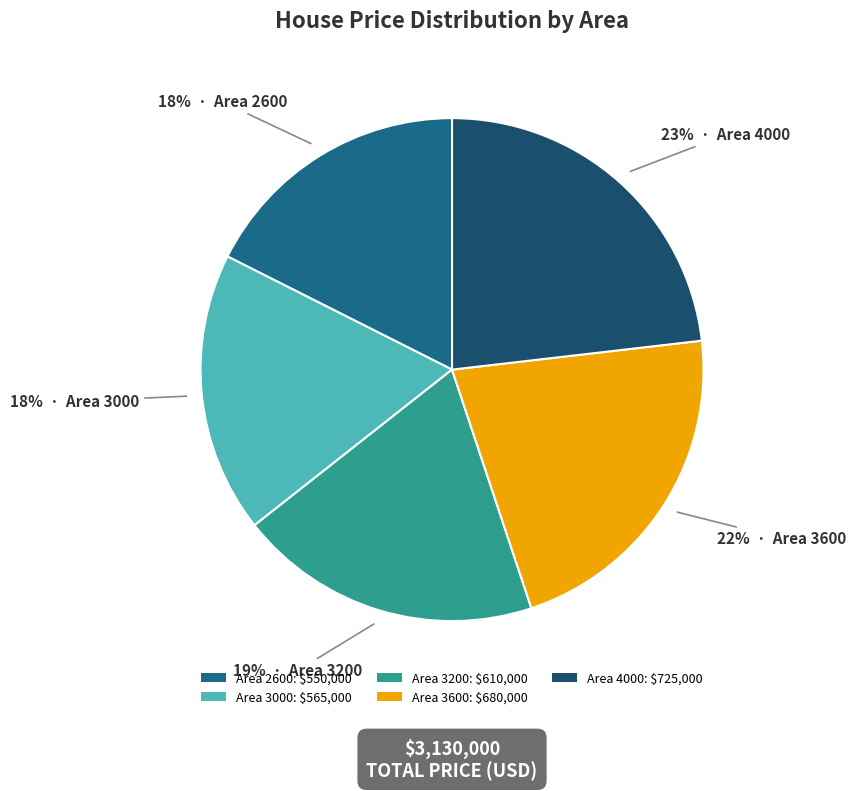

How many segments does this pie chart have?

5